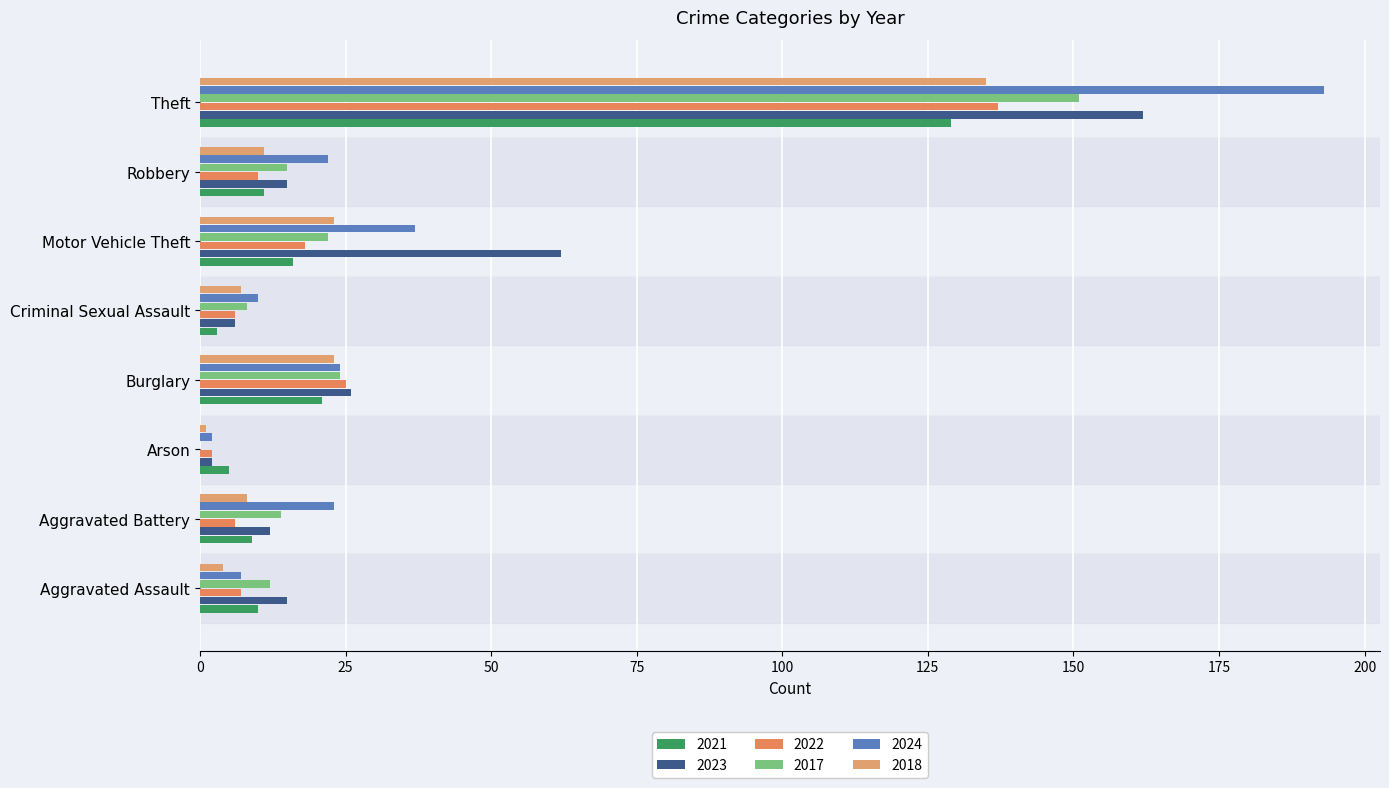

Count the number of data series in this chart.

6